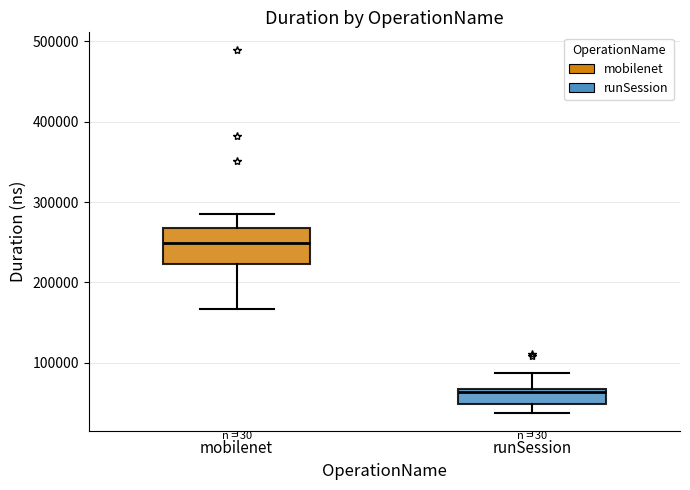

Reading left to right, read every box against the y-axis: the position of its median line, the range the box covers, and the ends of its whiskers. The values are not printed on the chart, so give them approximately, as read against the axis.

mobilenet: median 250000, box 220000 to 270000, whiskers 170000 to 290000
runSession: median 60000, box 50000 to 70000, whiskers 40000 to 90000